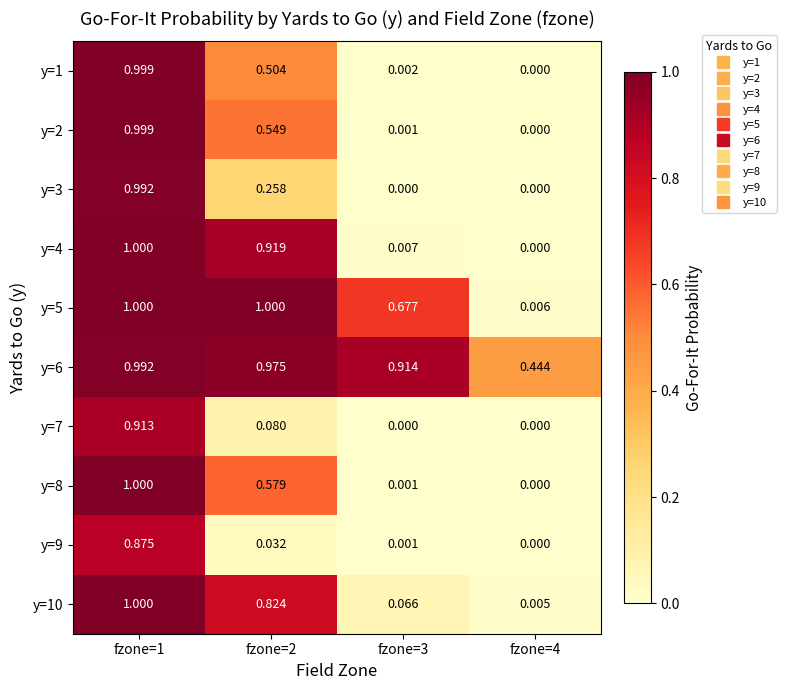

Is the value of y=10 at fzone=1 greater than the value of y=2 at fzone=4?

Yes